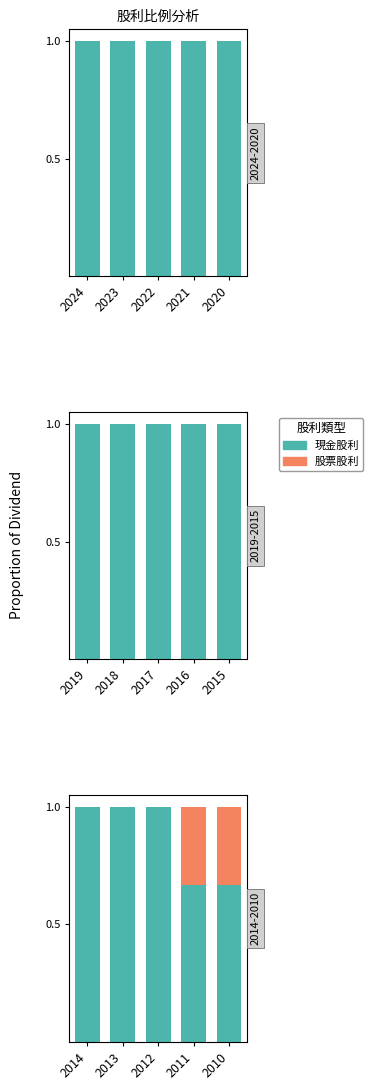

What is the value of the 現金股利 bar at the 5th from the left?

0.7